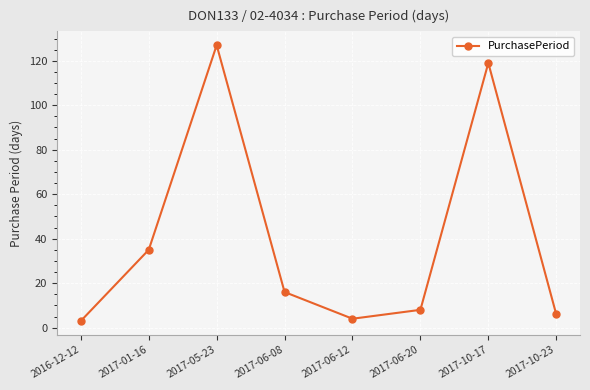

What is the difference between the second highest and minimum values?

116